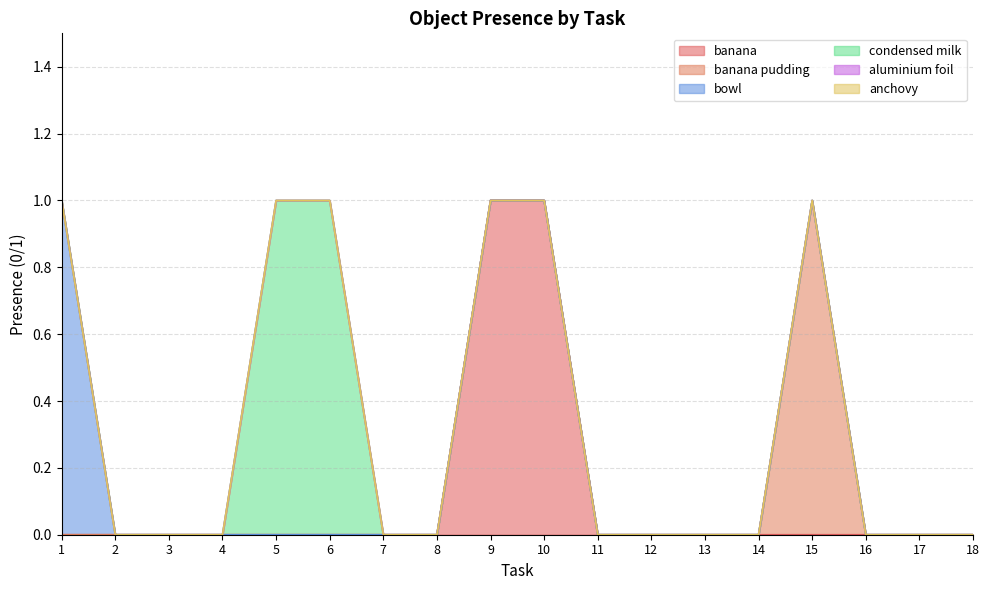

What are all the series names shown in the legend?

banana, banana pudding, bowl, condensed milk, aluminium foil, anchovy